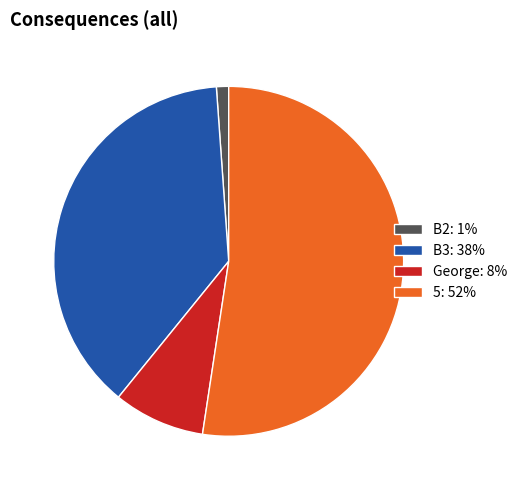

Does any single category account for the majority?

Yes